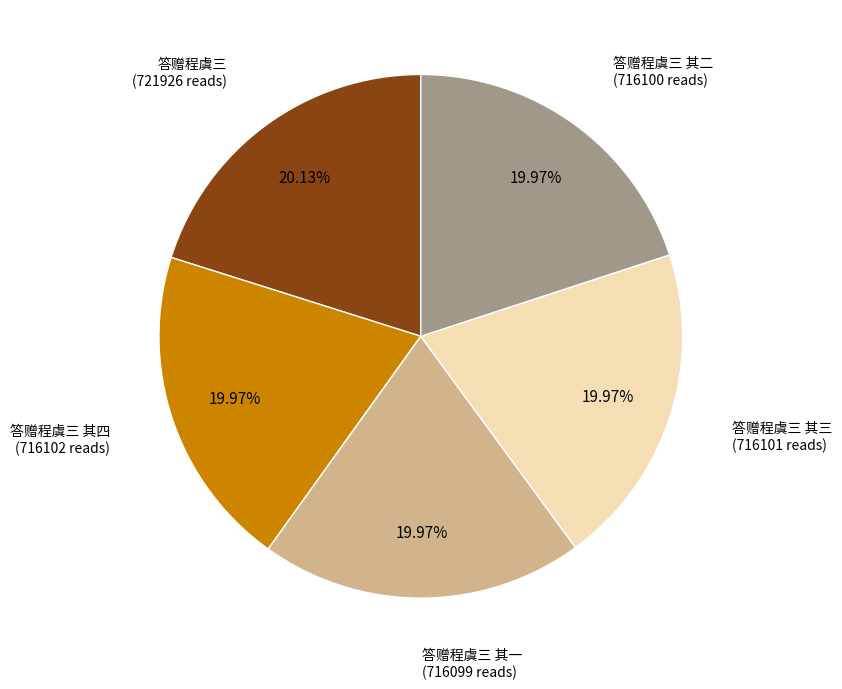

Is there a majority slice in this chart?

No